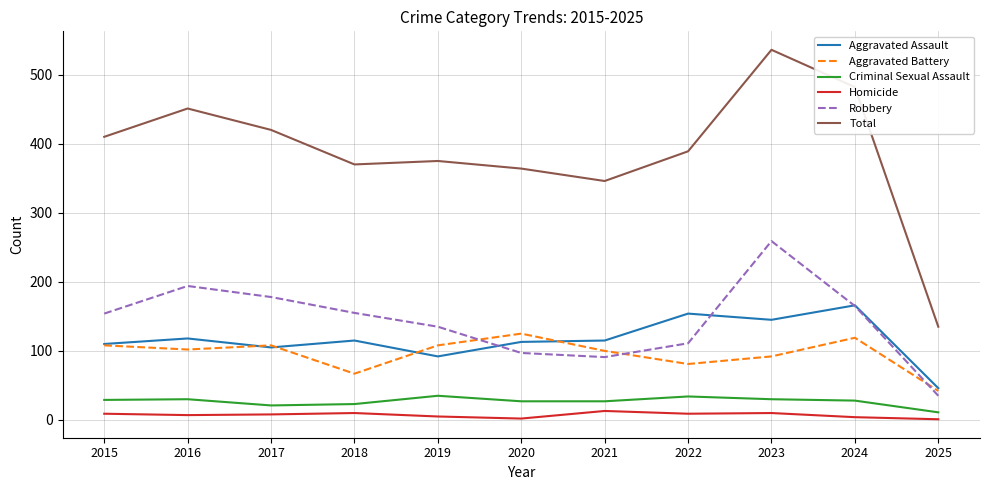

At which category is the sum across all series the highest?

2023